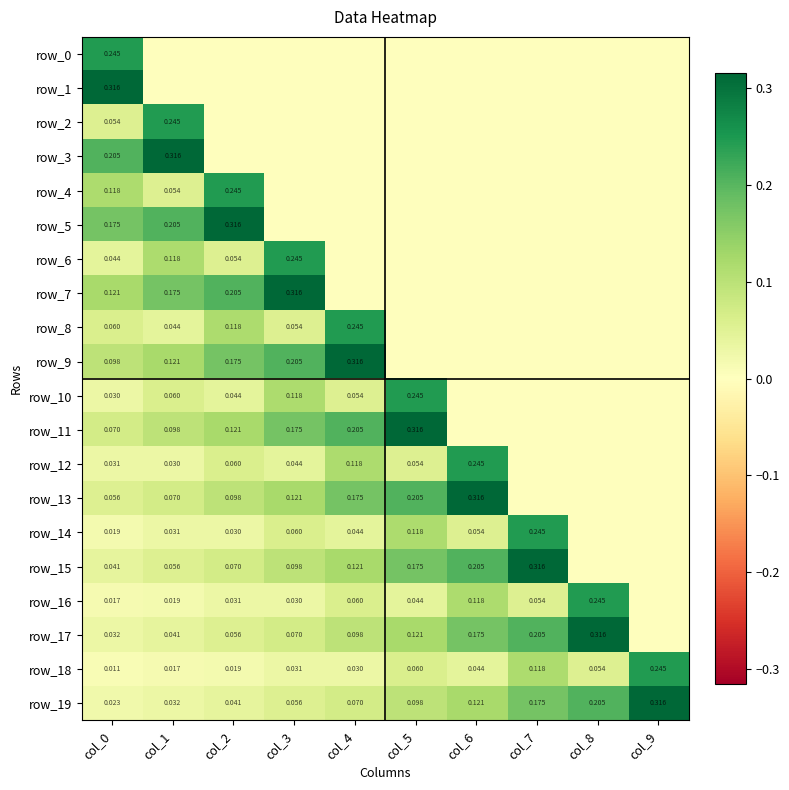

Reading left to right, transcribe all the data shown in this chart.

row_0: 0.2	0.0	0.0	0.0	0.0	0.0	0.0	0.0	0.0	0.0
row_1: 0.3	0.0	0.0	0.0	0.0	0.0	0.0	0.0	0.0	0.0
row_2: 0.1	0.2	0.0	0.0	0.0	0.0	0.0	0.0	0.0	0.0
row_3: 0.2	0.3	0.0	0.0	0.0	0.0	0.0	0.0	0.0	0.0
row_4: 0.1	0.1	0.2	0.0	0.0	0.0	0.0	0.0	0.0	0.0
row_5: 0.2	0.2	0.3	0.0	0.0	0.0	0.0	0.0	0.0	0.0
row_6: 0.0	0.1	0.1	0.2	0.0	0.0	0.0	0.0	0.0	0.0
row_7: 0.1	0.2	0.2	0.3	0.0	0.0	0.0	0.0	0.0	0.0
row_8: 0.1	0.0	0.1	0.1	0.2	0.0	0.0	0.0	0.0	0.0
row_9: 0.1	0.1	0.2	0.2	0.3	0.0	0.0	0.0	0.0	0.0
row_10: 0.0	0.1	0.0	0.1	0.1	0.2	0.0	0.0	0.0	0.0
row_11: 0.1	0.1	0.1	0.2	0.2	0.3	0.0	0.0	0.0	0.0
row_12: 0.0	0.0	0.1	0.0	0.1	0.1	0.2	0.0	0.0	0.0
row_13: 0.1	0.1	0.1	0.1	0.2	0.2	0.3	0.0	0.0	0.0
row_14: 0.0	0.0	0.0	0.1	0.0	0.1	0.1	0.2	0.0	0.0
row_15: 0.0	0.1	0.1	0.1	0.1	0.2	0.2	0.3	0.0	0.0
row_16: 0.0	0.0	0.0	0.0	0.1	0.0	0.1	0.1	0.2	0.0
row_17: 0.0	0.0	0.1	0.1	0.1	0.1	0.2	0.2	0.3	0.0
row_18: 0.0	0.0	0.0	0.0	0.0	0.1	0.0	0.1	0.1	0.2
row_19: 0.0	0.0	0.0	0.1	0.1	0.1	0.1	0.2	0.2	0.3